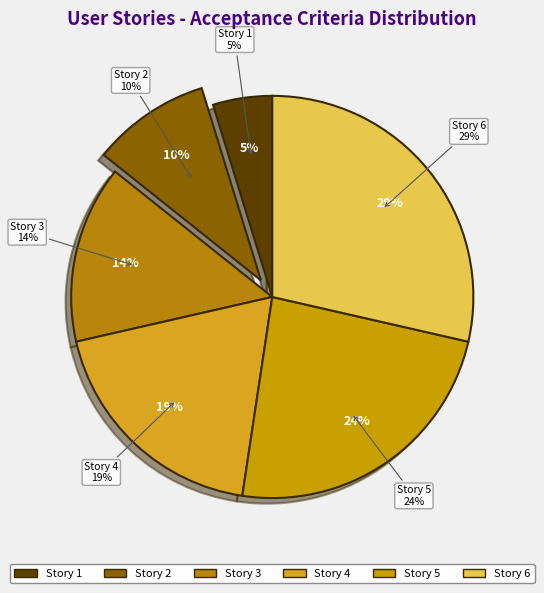

Between Trading Simulations
(Story 2) and Strategy Risks
(Story 3), which is larger?

Strategy Risks
(Story 3)